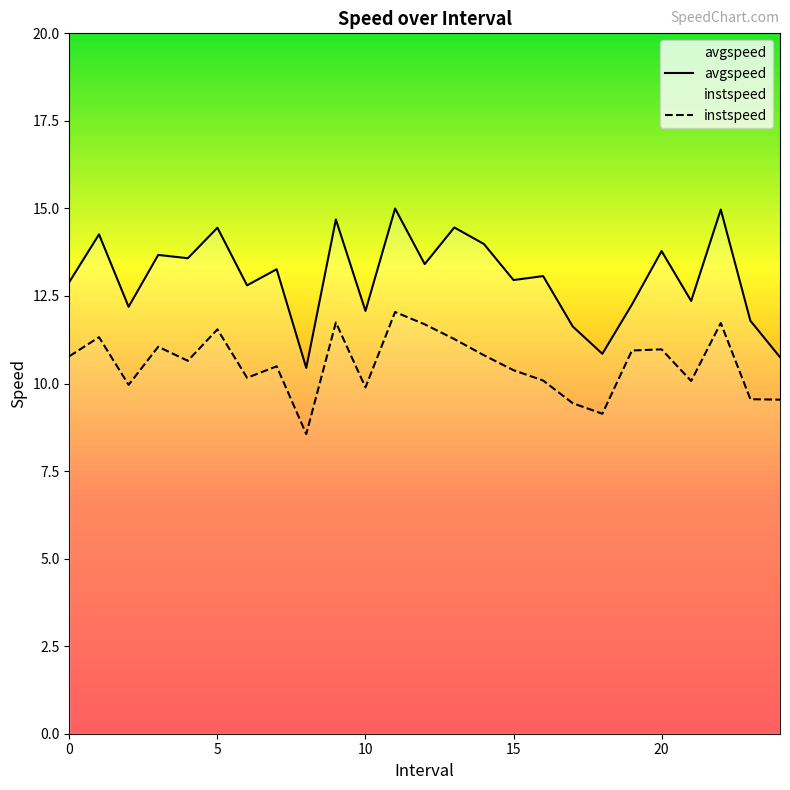

How many interior local valleys does the instspeed series have?

7